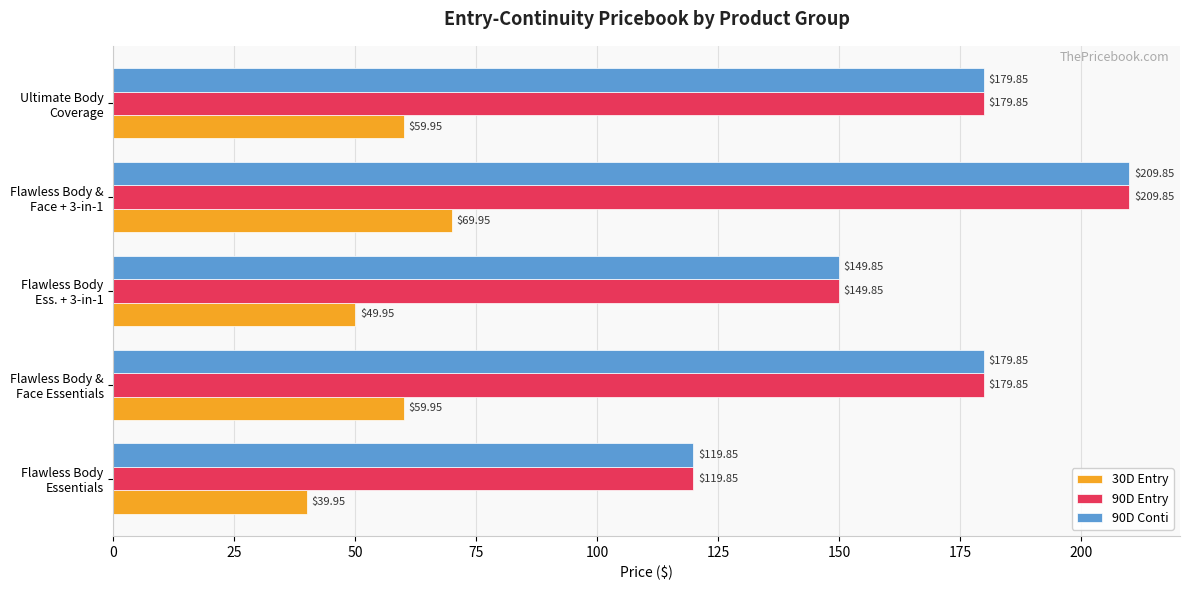

What is the difference between the maximum and second lowest values in the 90D Entry series?

60.0